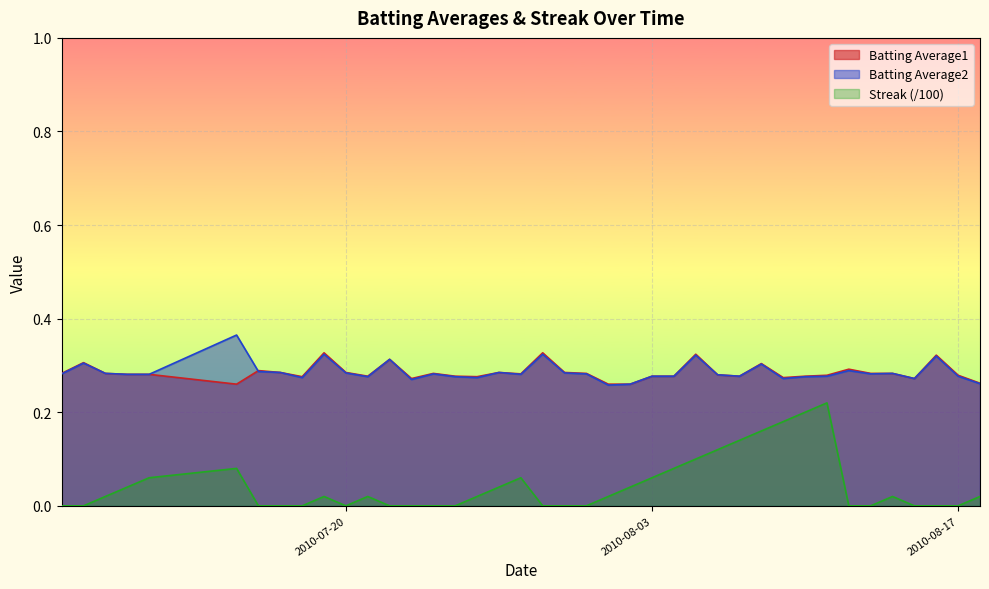

How many lines are shown in the chart?

3